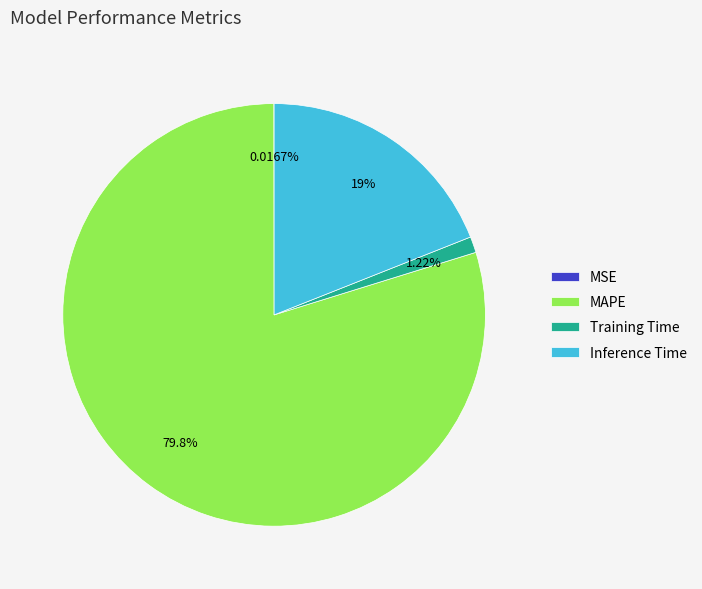

Is the sum of Inference Time and Training Time greater than half?

No